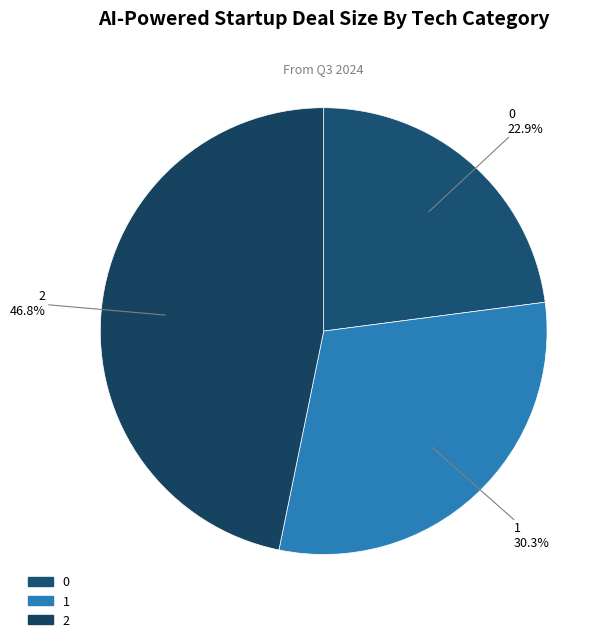

Is there a majority slice in this chart?

No